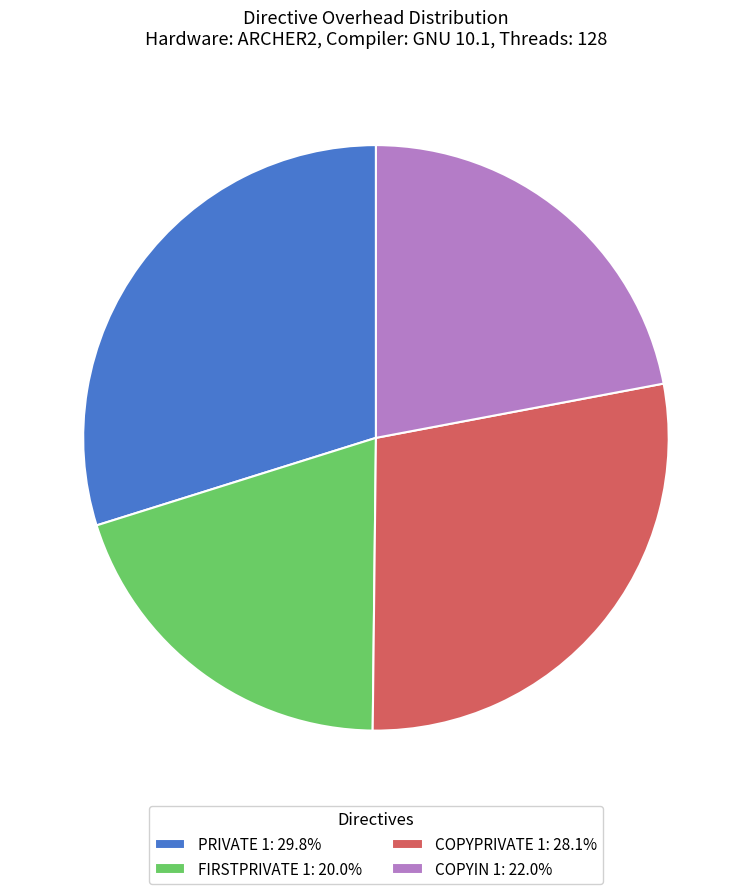

True or false: FIRSTPRIVATE 1 accounts for 20% of the total.

True